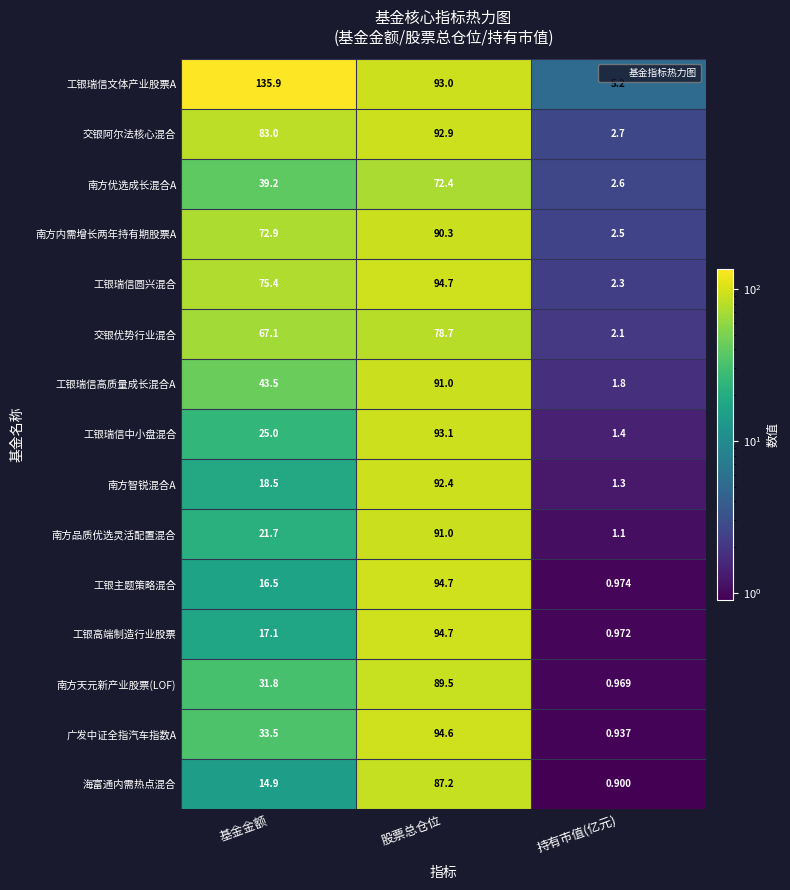

Where is 工银瑞信文体产业股票A nearest to the value 70?

股票总仓位